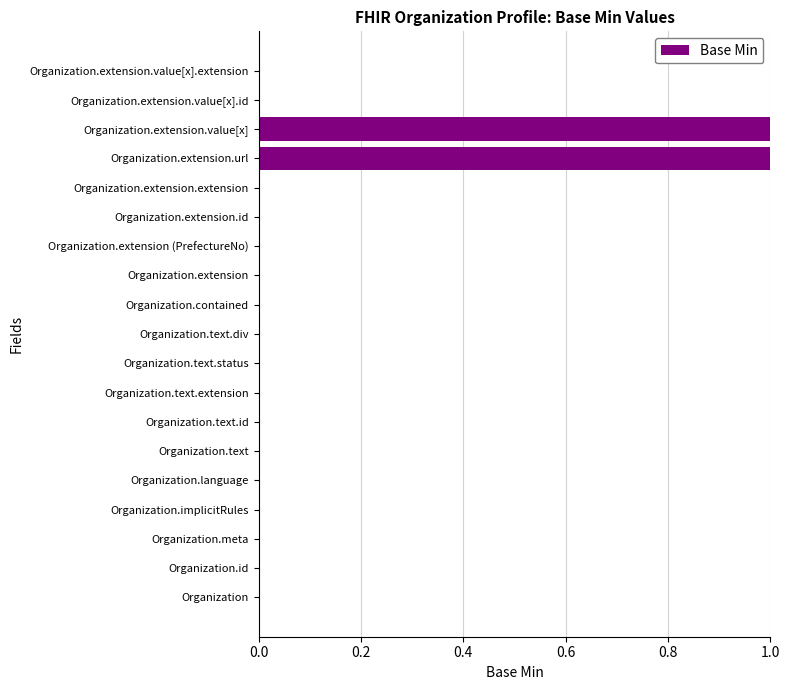

What is the change in value from Organization.text.div to Organization.extension.value[x]?

+1